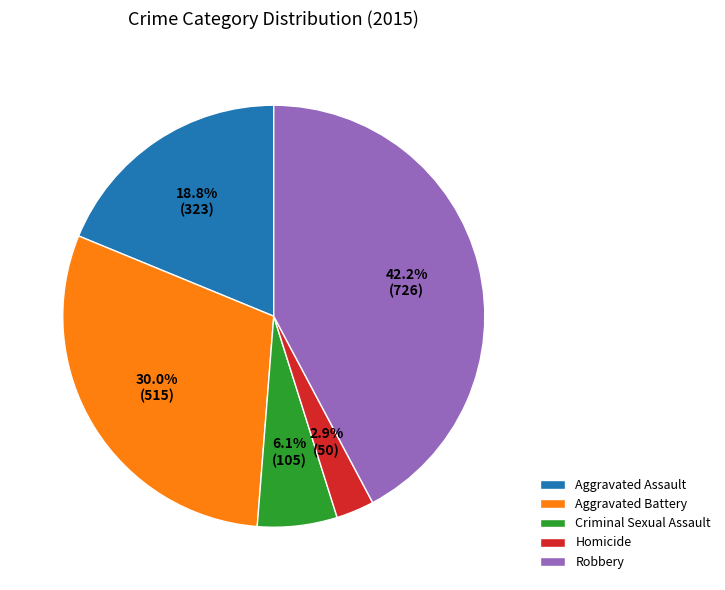

Is there any slice that represents more than half of the pie?

No